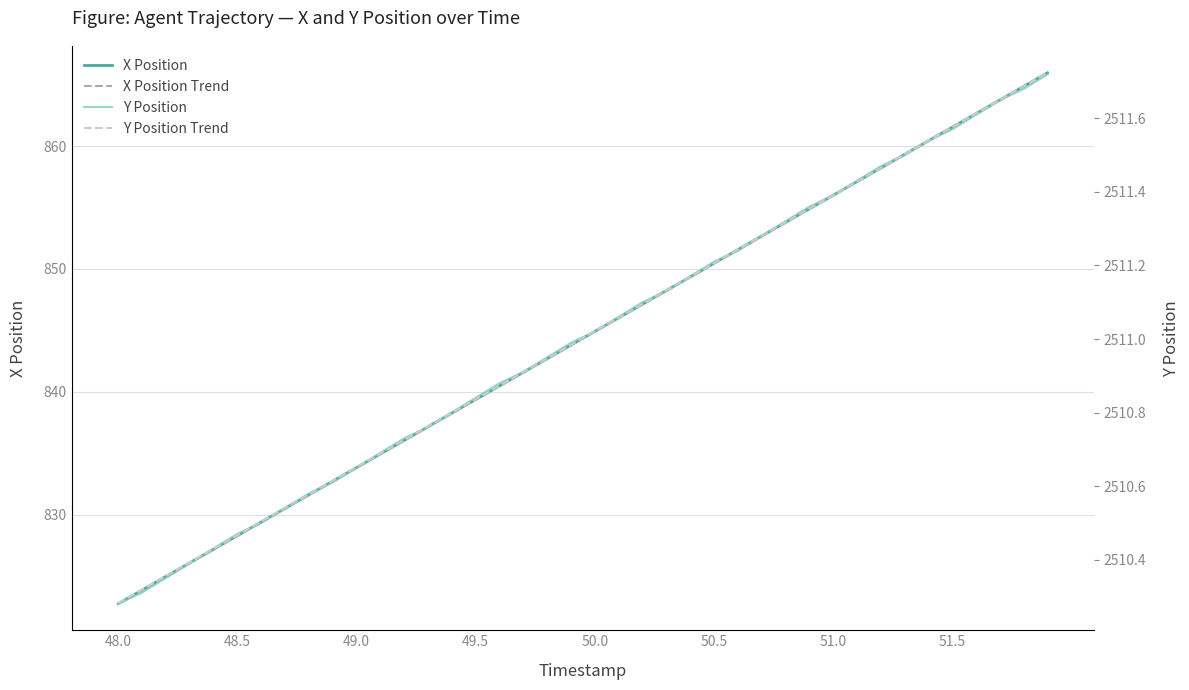

What is the minimum value shown in the chart?

822.7